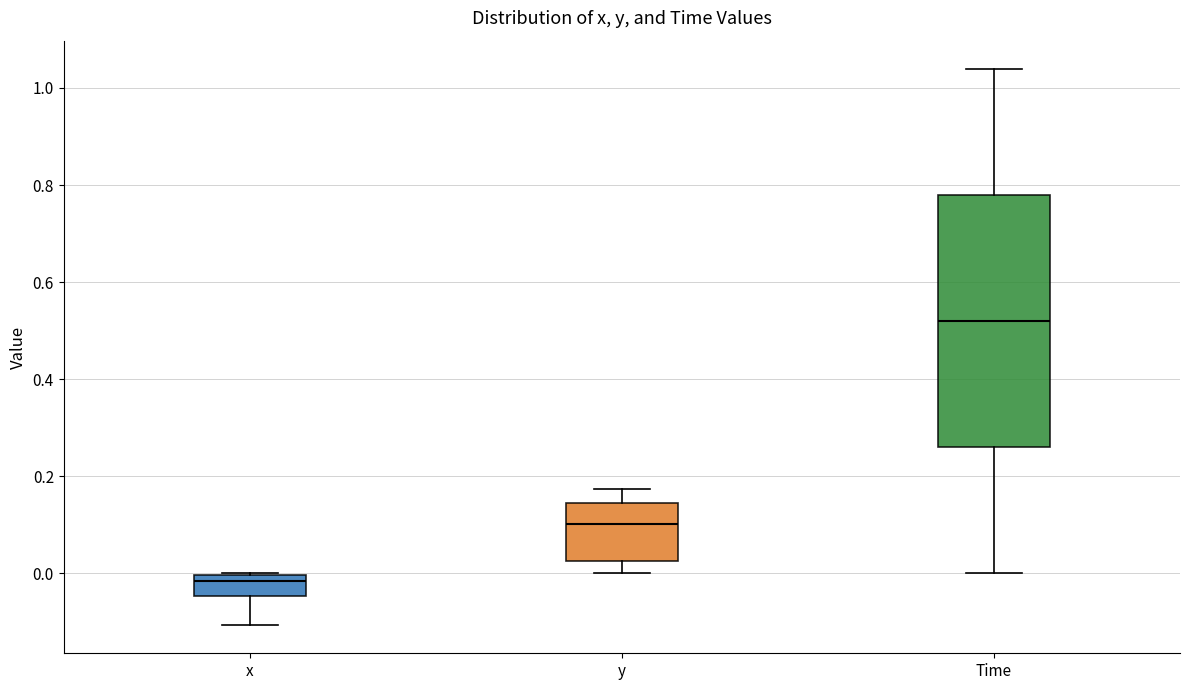

Which box is the tallest, from its lower edge to its upper edge?

Time